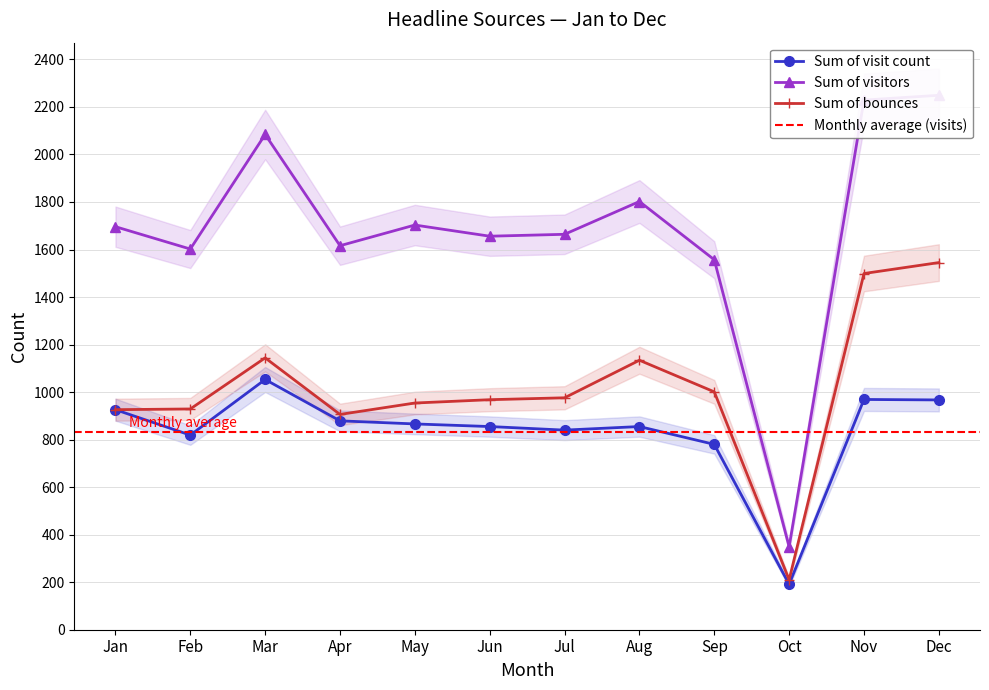

What is the maximum value for Sum of visit count?

1053